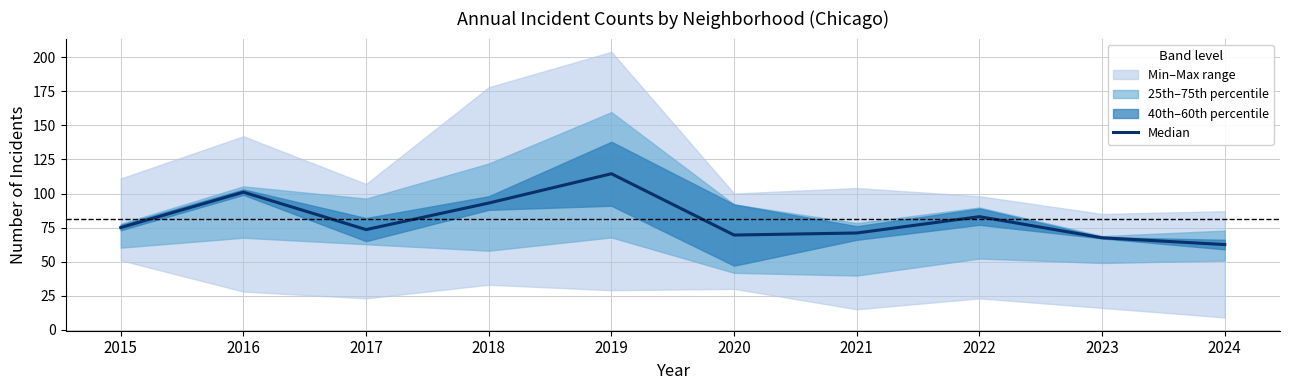

How many lines are shown in the chart?

1